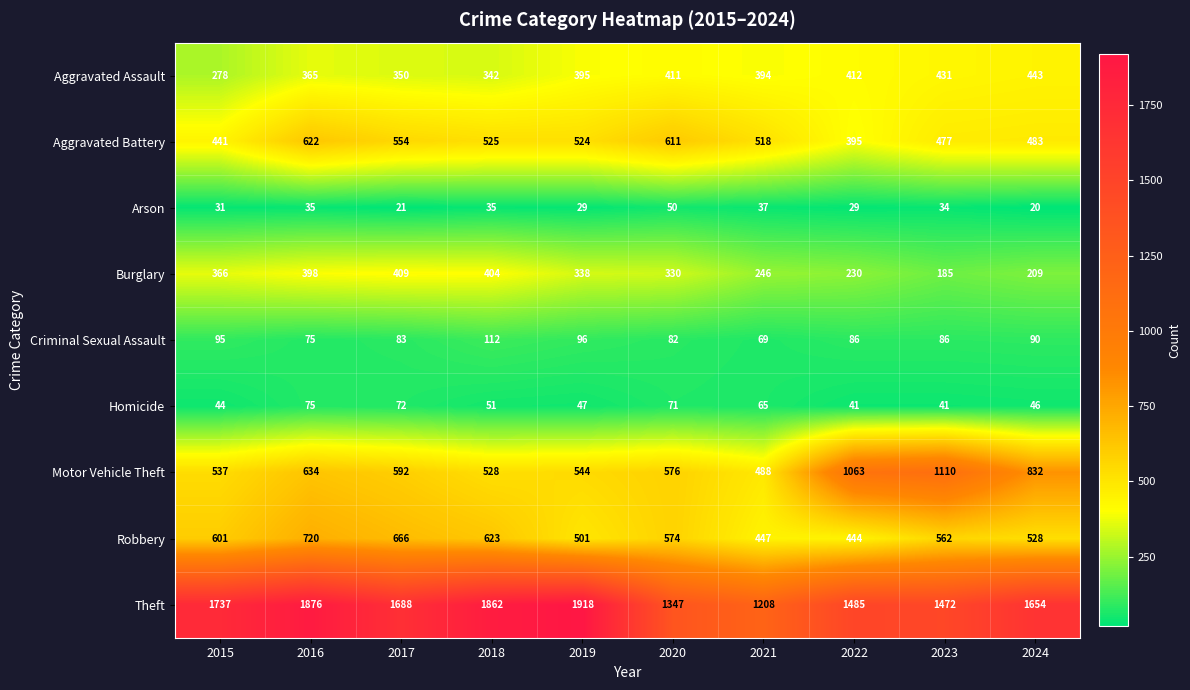

Between 2015 and 2022, which series saw the biggest shift?

Motor Vehicle Theft